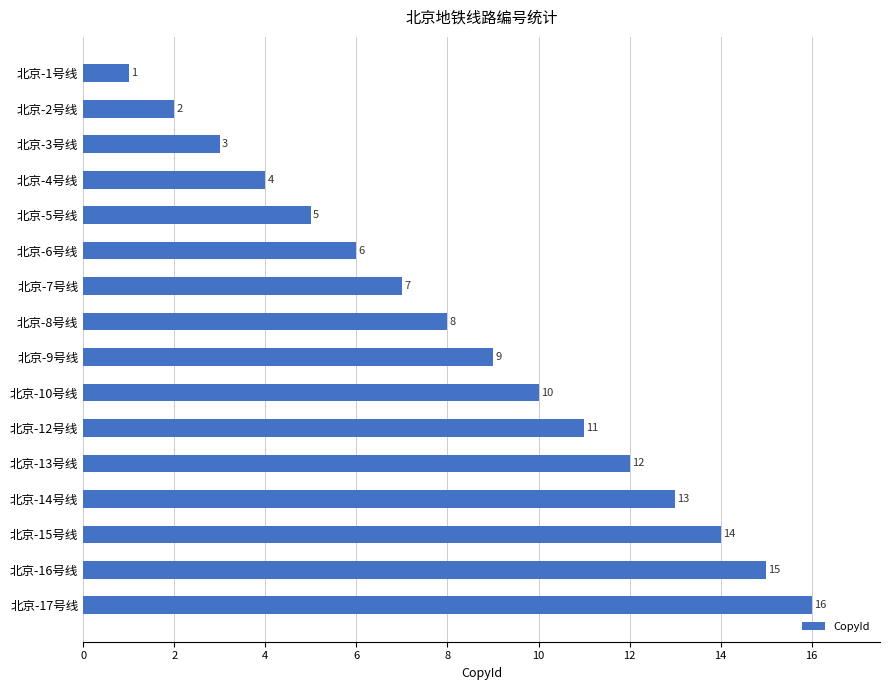

Where is the data nearest to the value 8?

北京-8号线